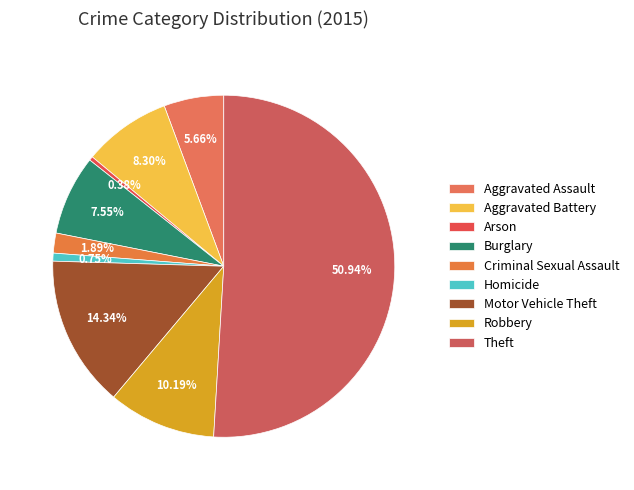

How many segments does this pie chart have?

9